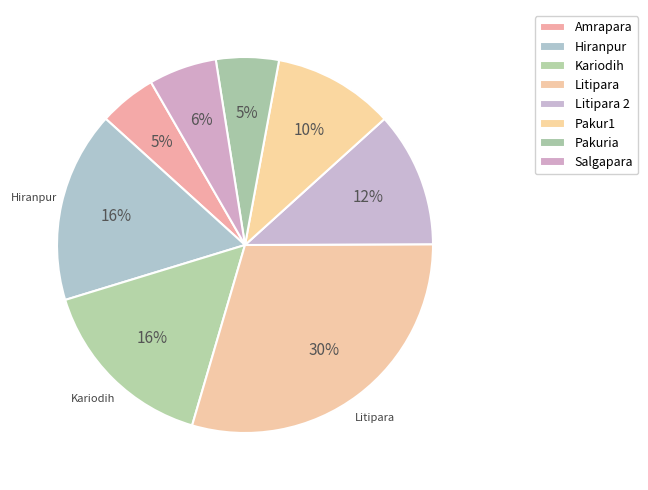

How many slices are in this pie chart?

8